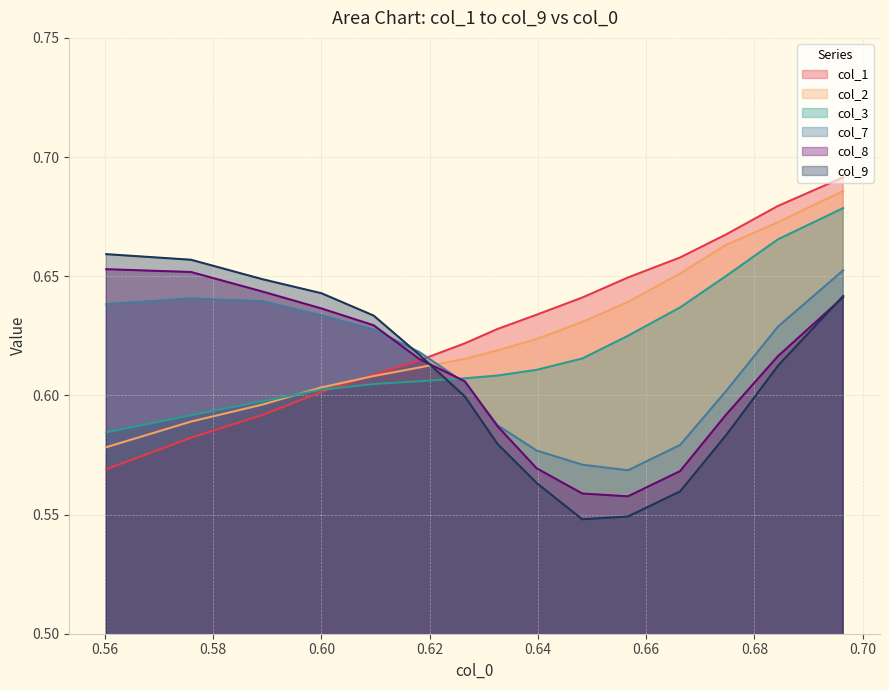

What is the highest value of the col_9 series?

0.7